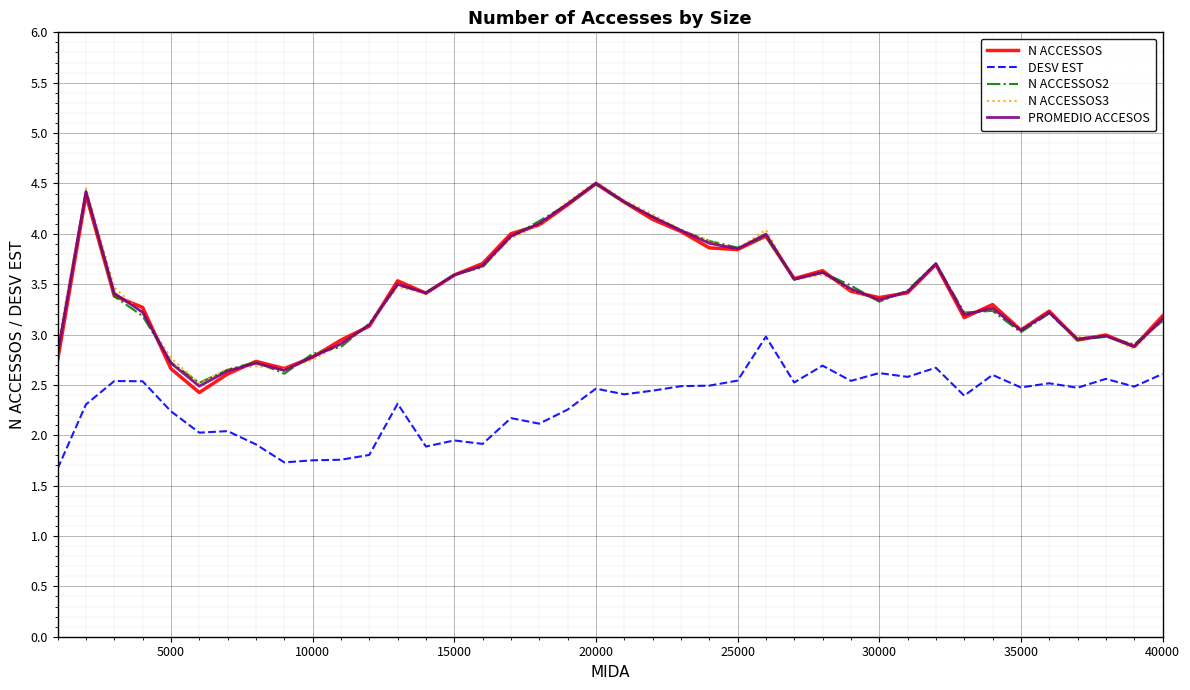

What is the highest value of the PROMEDIO ACCESOS series?

4.5